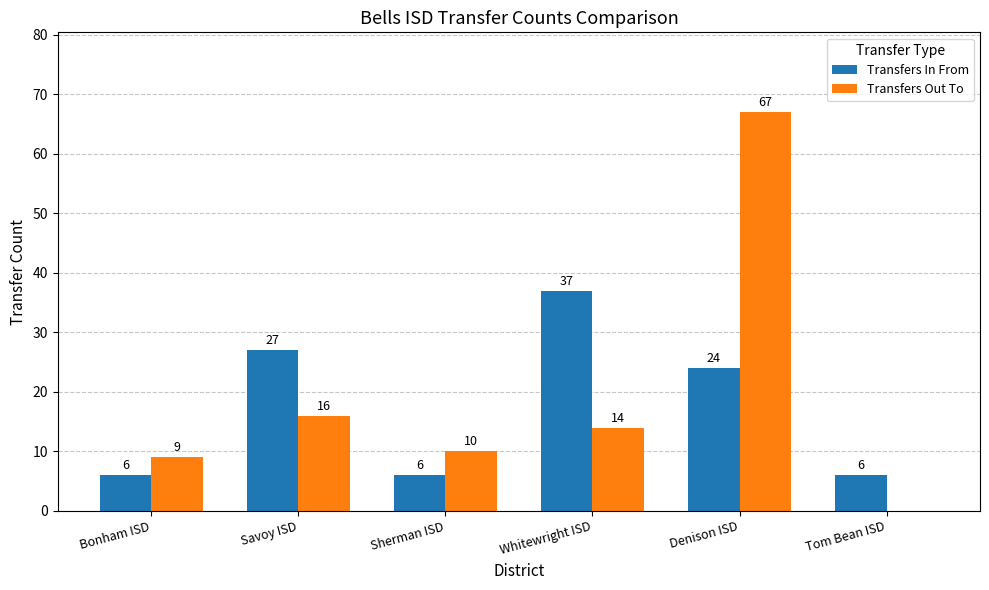

Count the number of data series in this chart.

2